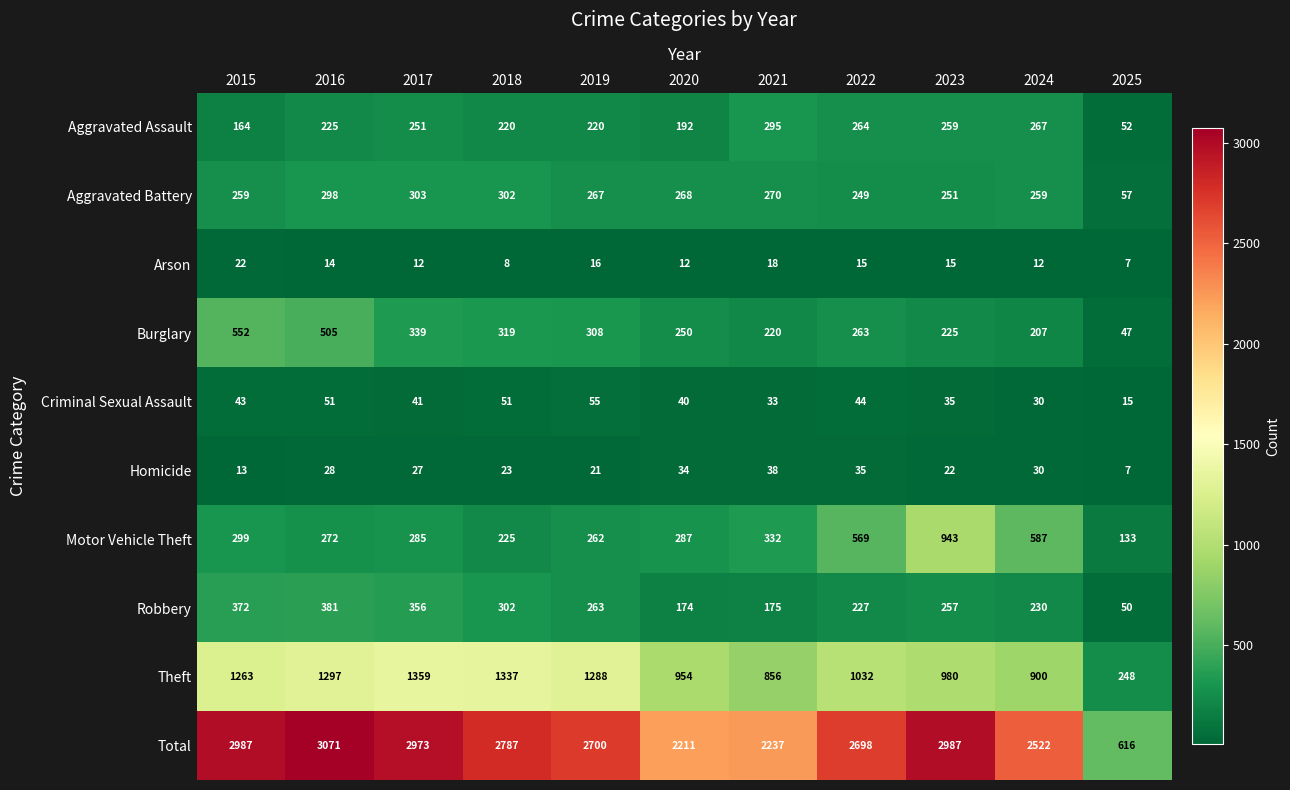

What is the difference between the Total values at 2021 and 2024?

285